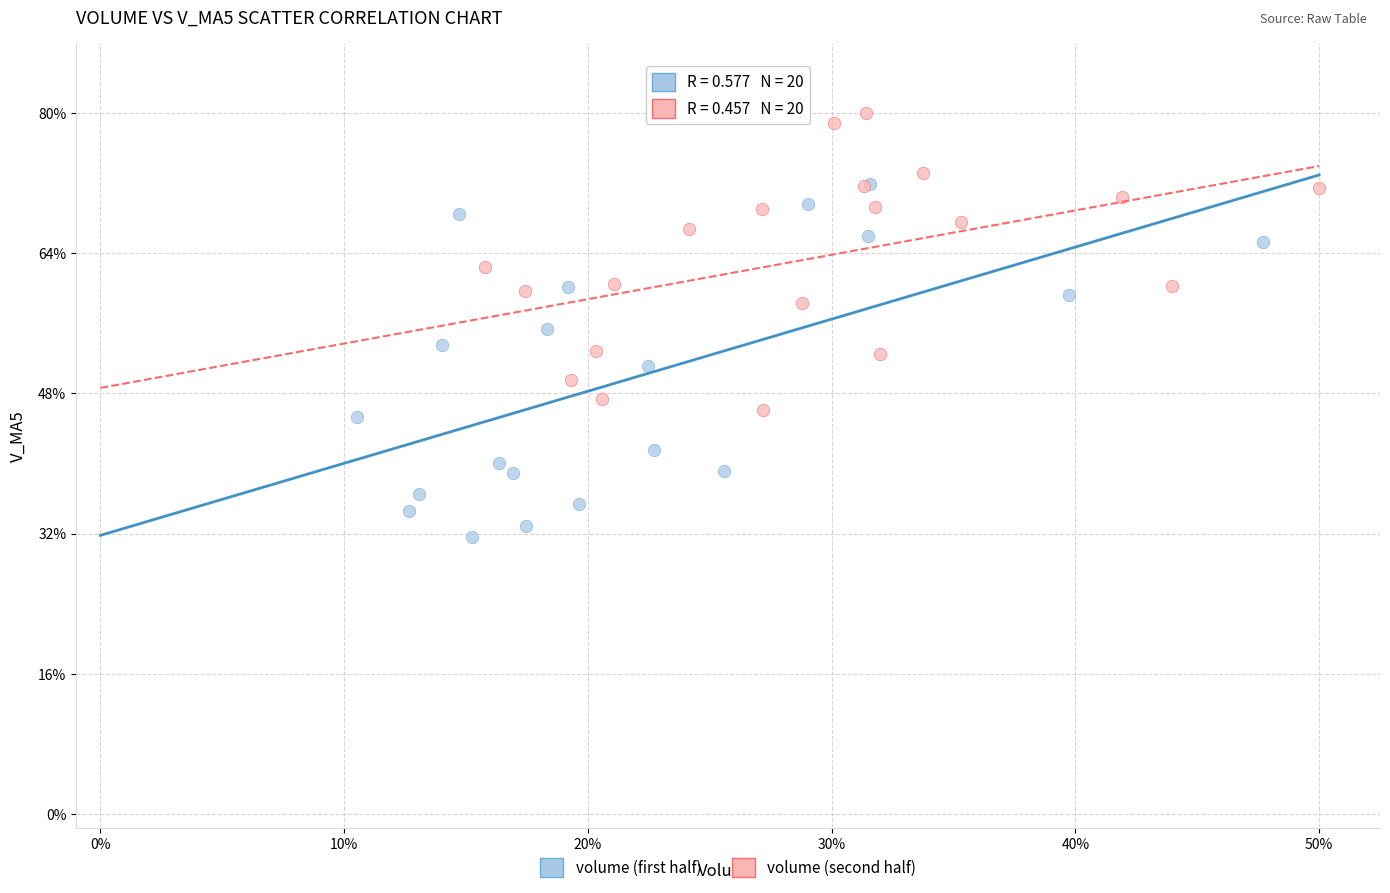

What are all the series names shown in the legend?

volume (first half), volume (second half)